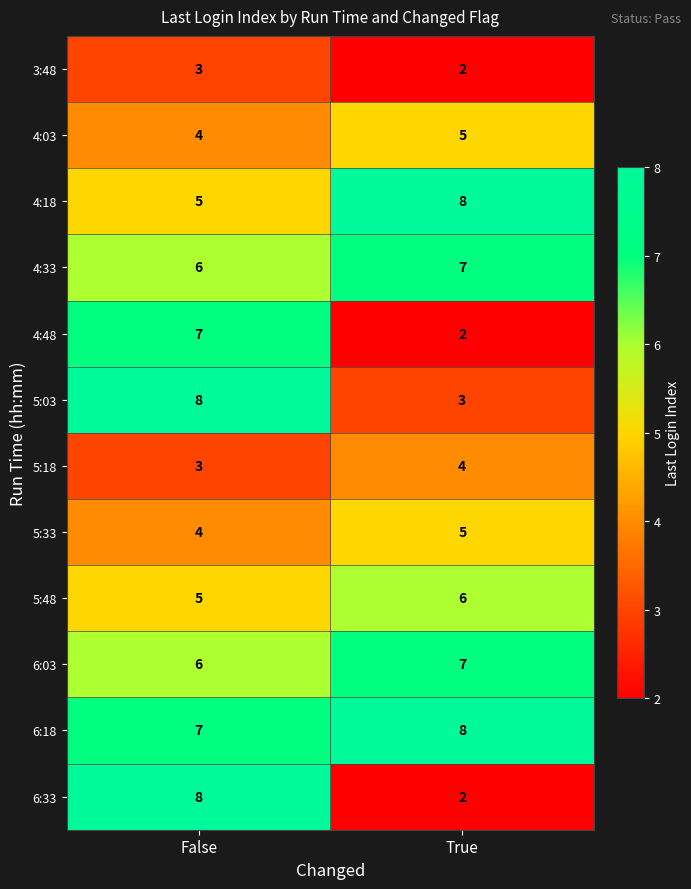

What is the total value across all series at True?

59